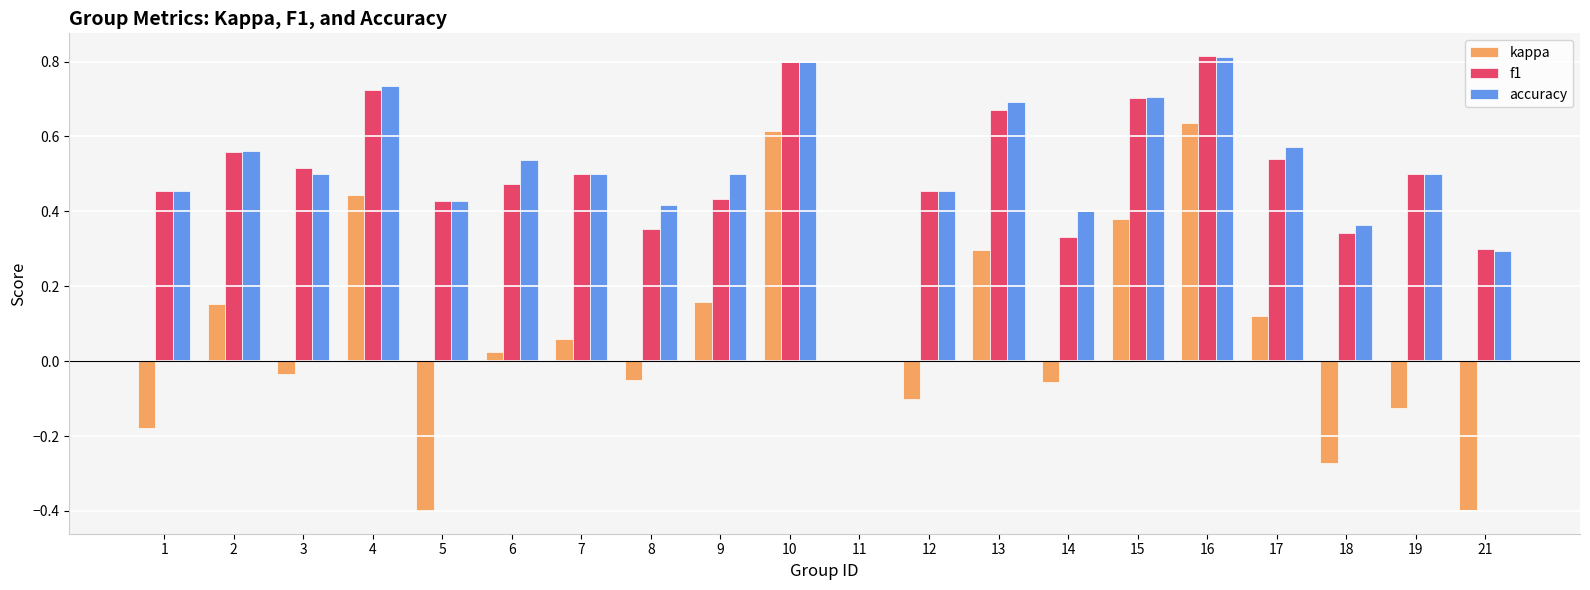

What is the sum of the f1 values at 2 and 14?

0.9